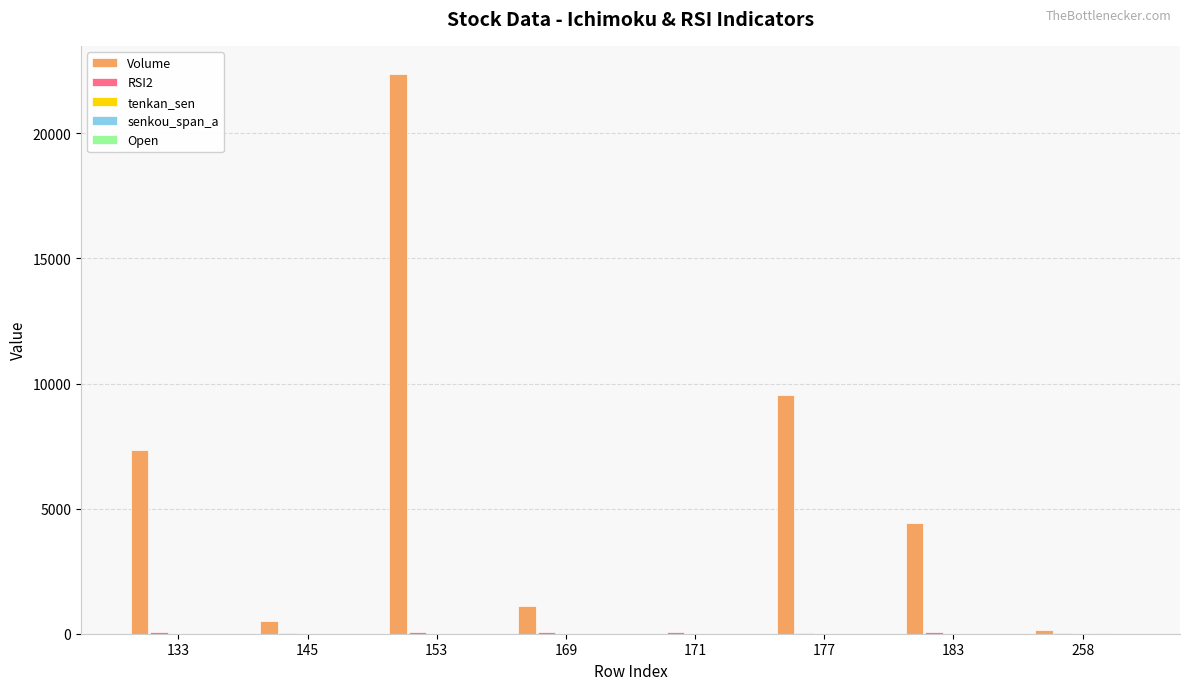

Between 133 and 171, which series saw the biggest shift?

Volume